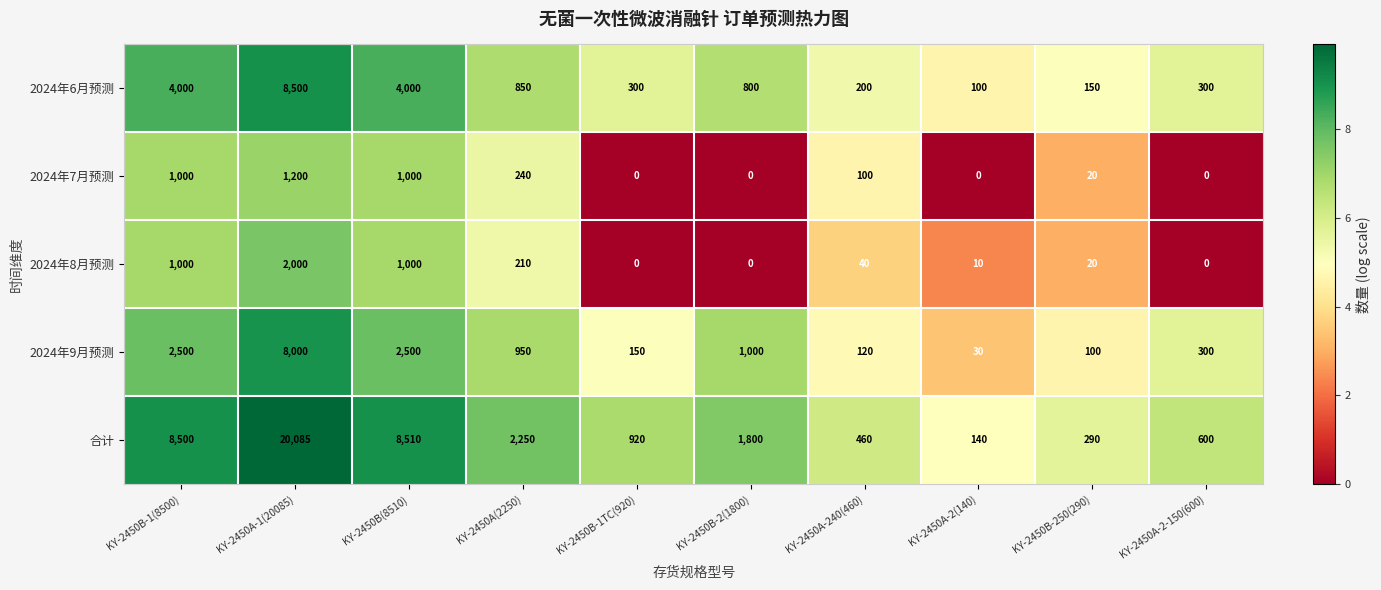

What is the difference between the 2024年6月预测 values at KY-2450A-1(20085) and KY-2450B-1TC(920)?

8200